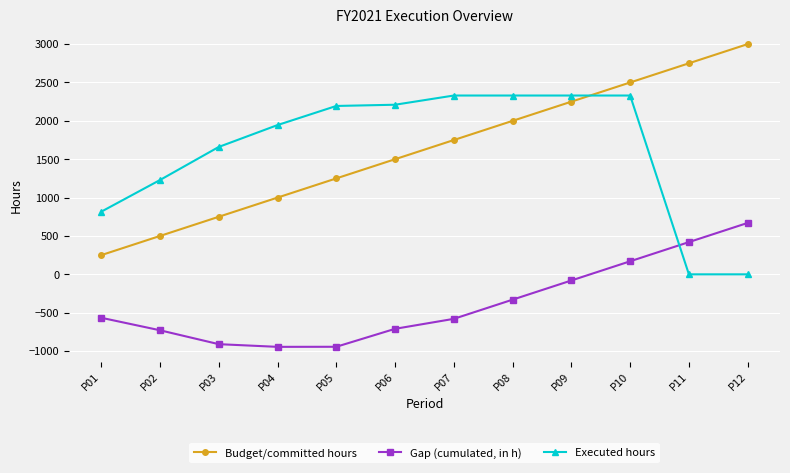

List the labels in order of Budget/committed hours value, smallest first.

P01, P02, P03, P04, P05, P06, P07, P08, P09, P10, P11, P12